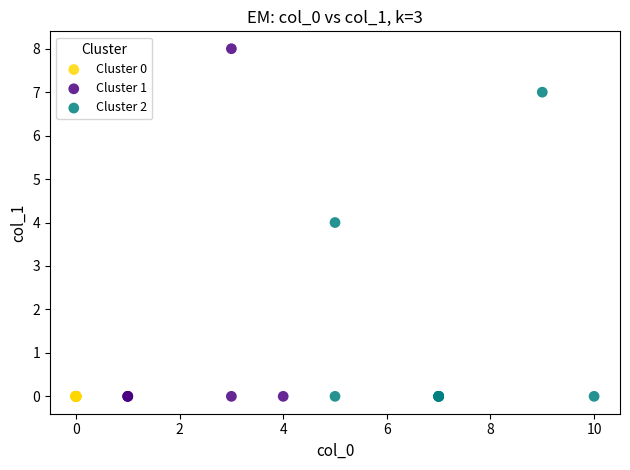

Which series contains the highest Y value?

Cluster 1